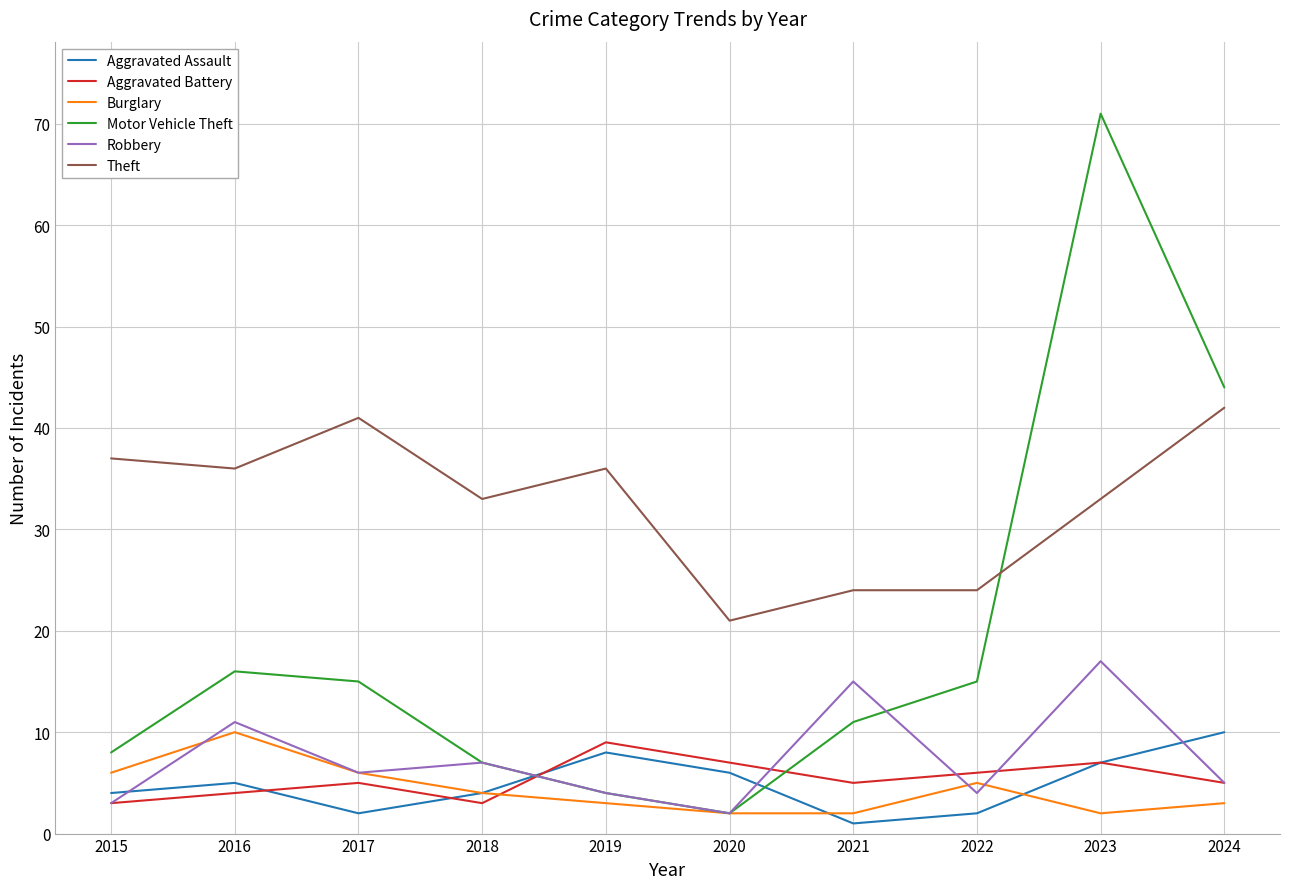

What is the minimum value for Burglary?

2